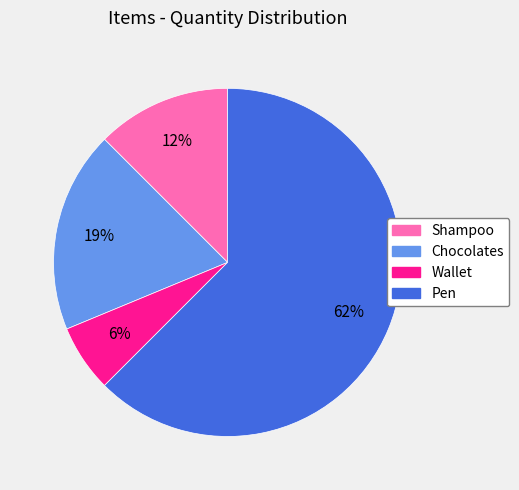

To the nearest percent, what percentage of the pie is Wallet?

6%